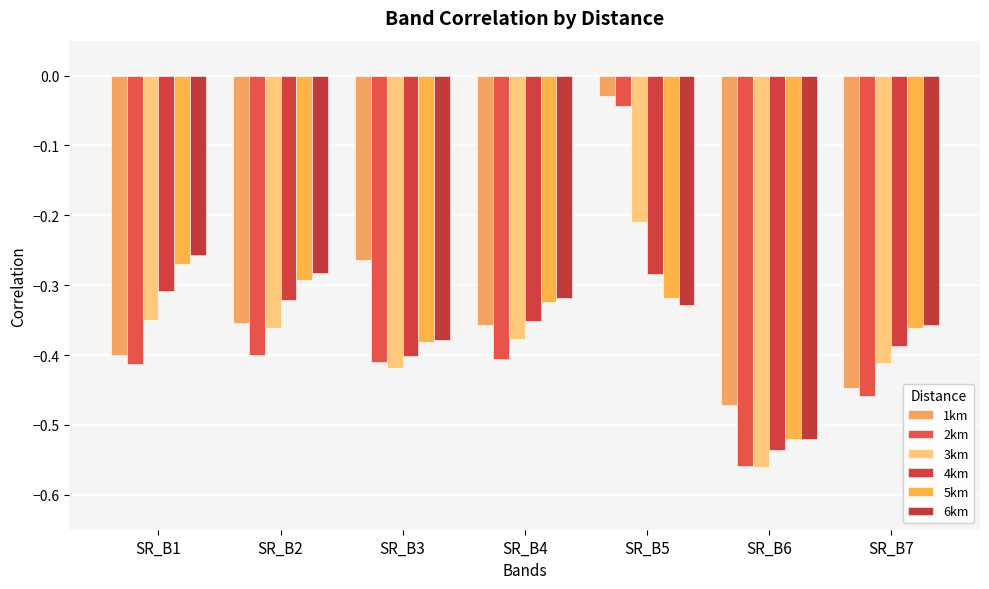

What is the difference between the 1km values at SR_B3 and SR_B2?

0.1